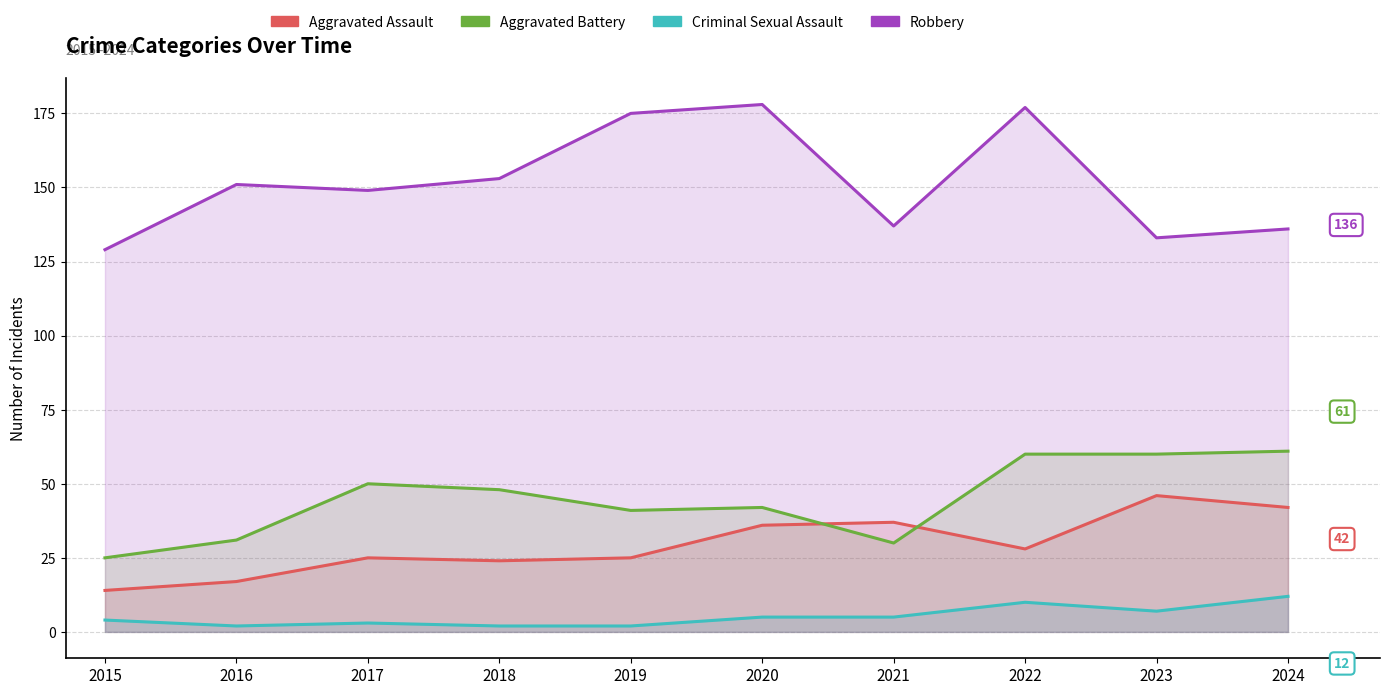

In Aggravated Assault, how many points are lower than both neighbors (excluding endpoints)?

2